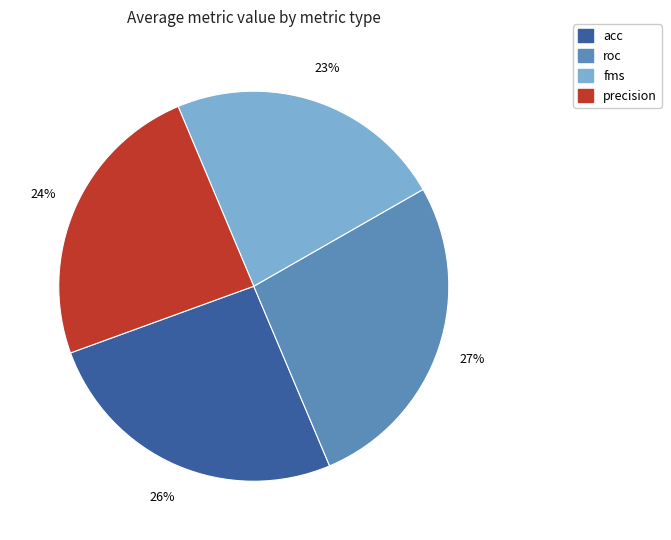

Do fms and acc together represent more than half of the pie?

No